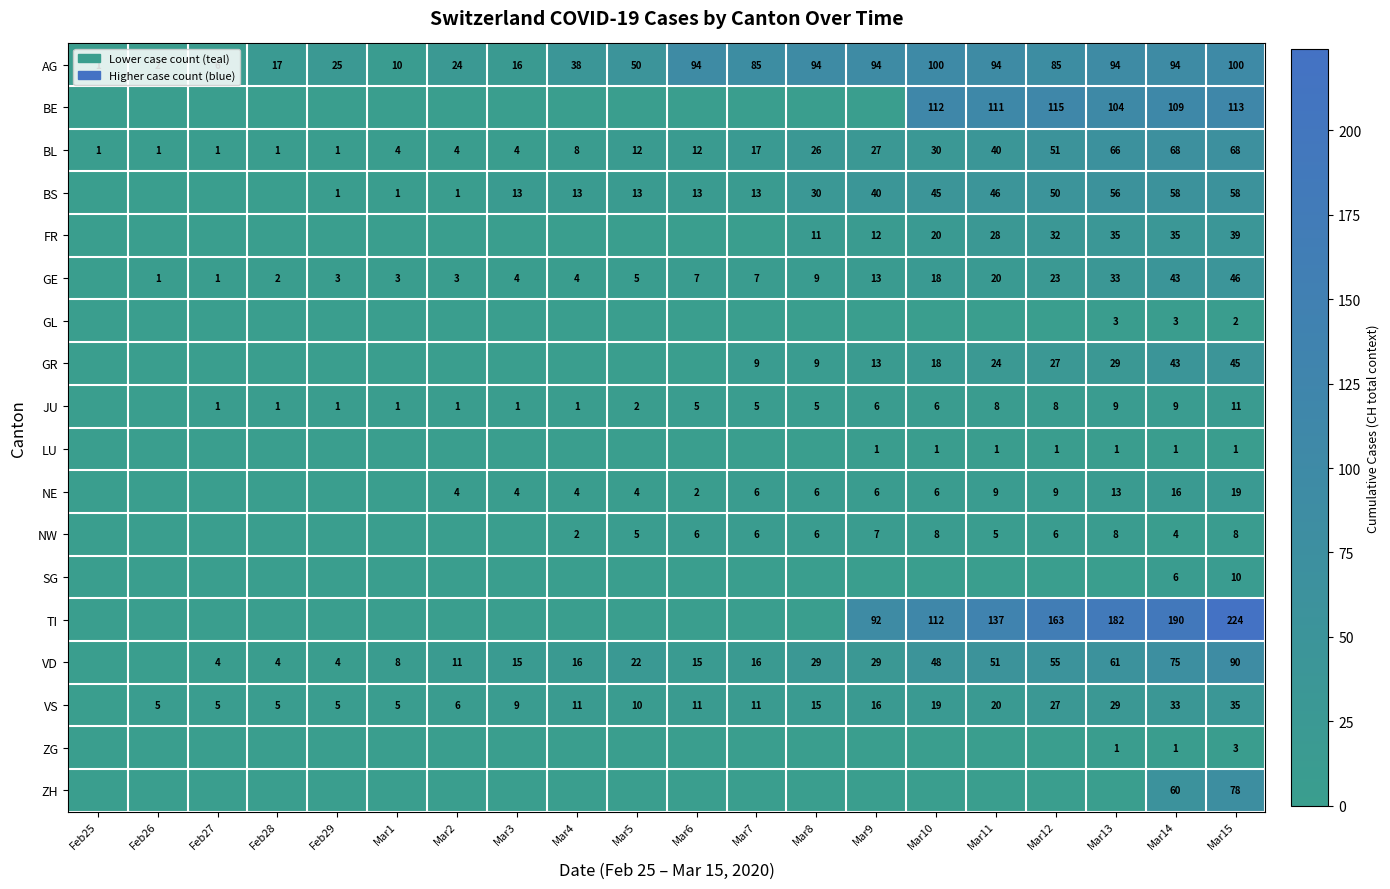

What is the difference between the BL values at Mar15 and Mar11?

28